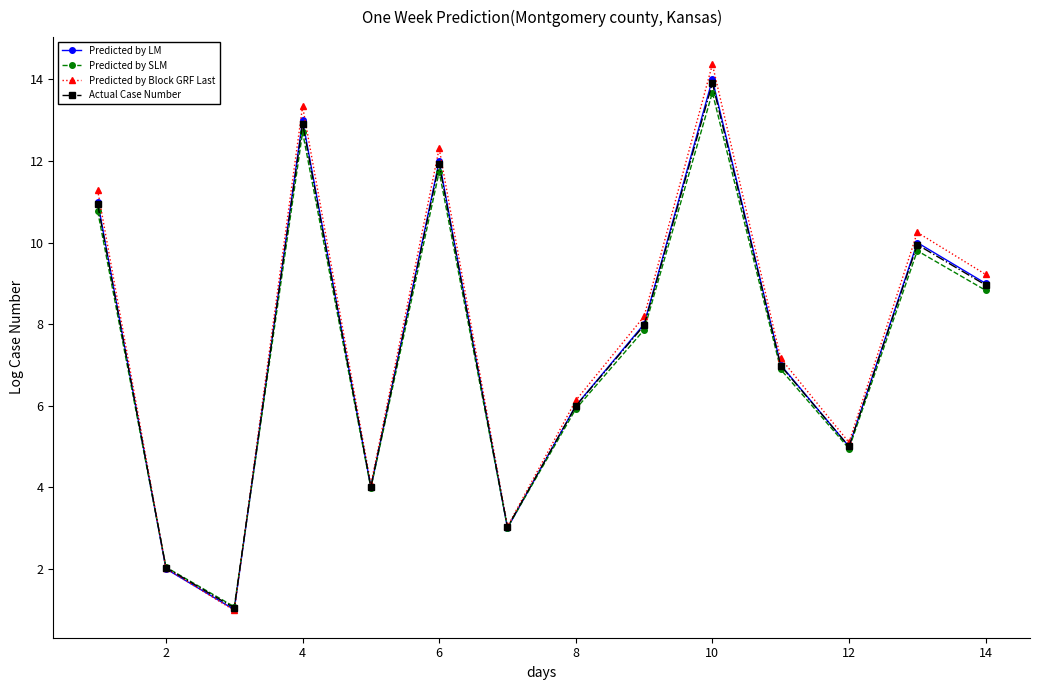

What is the difference between the maximum and minimum values in the Actual Case Number series?

12.9